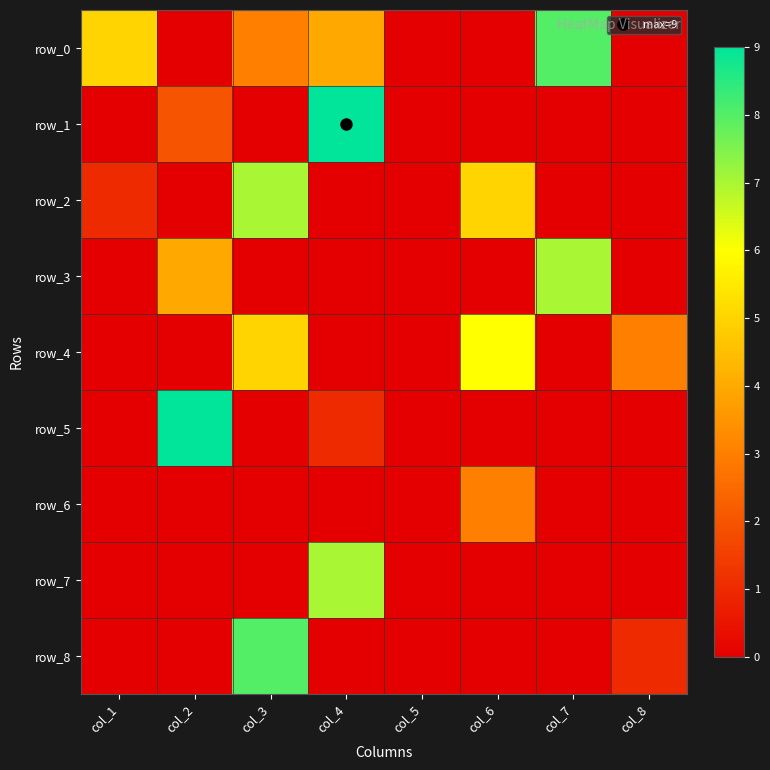

Where is row_3 nearest to the value 3?

col_2